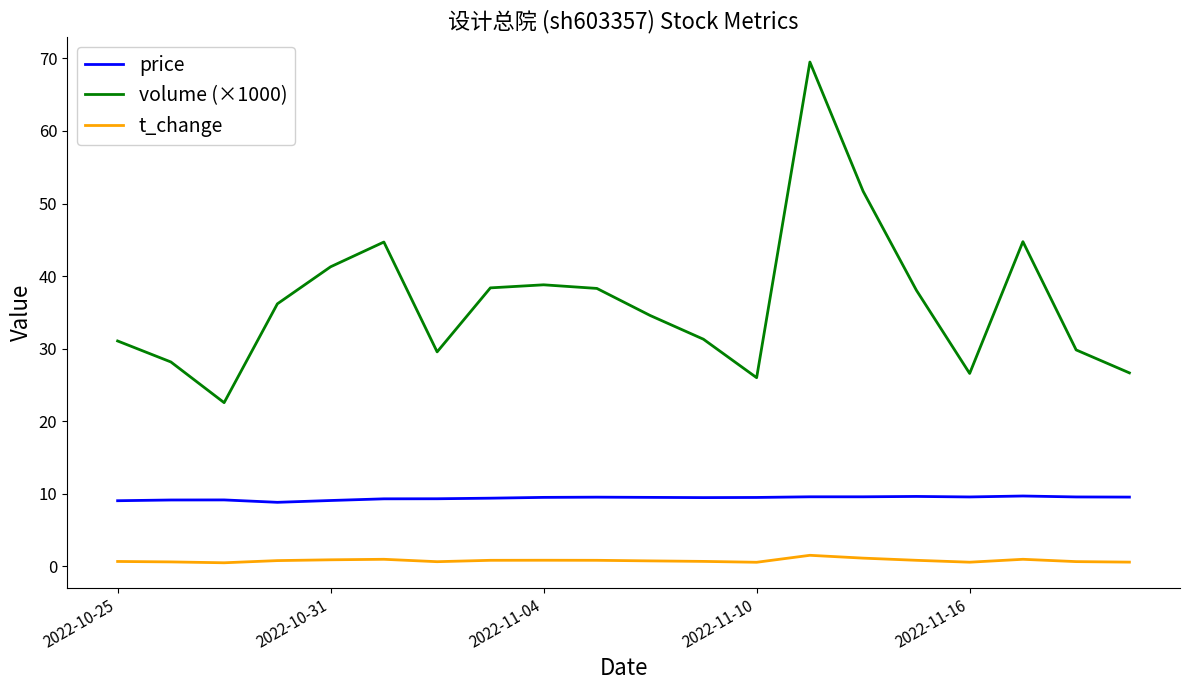

List the series in order of their overall mean, lowest first.

t_change, price, volume (×1000)